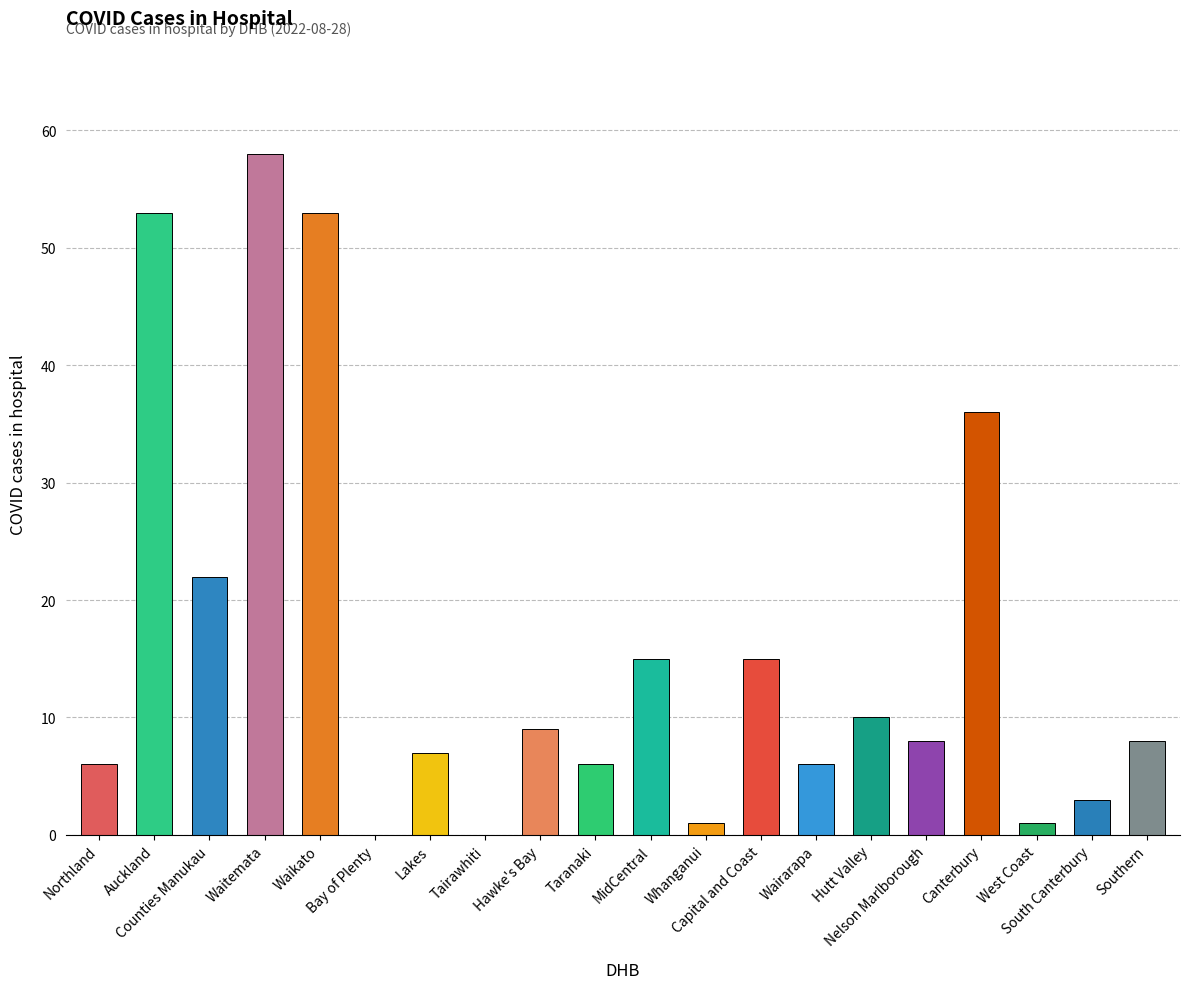

At which label does the data first exceed 8?

Auckland